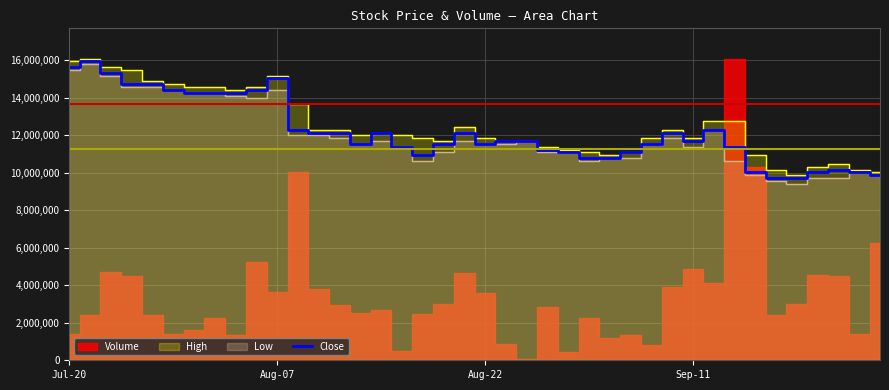

The chart shows a value of 23976876.7 at 6. True or false?

False